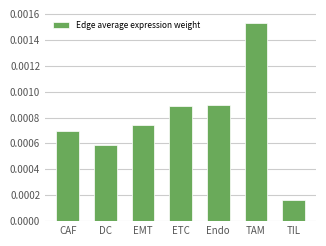

Which has a higher value, EMT or CAF?

EMT